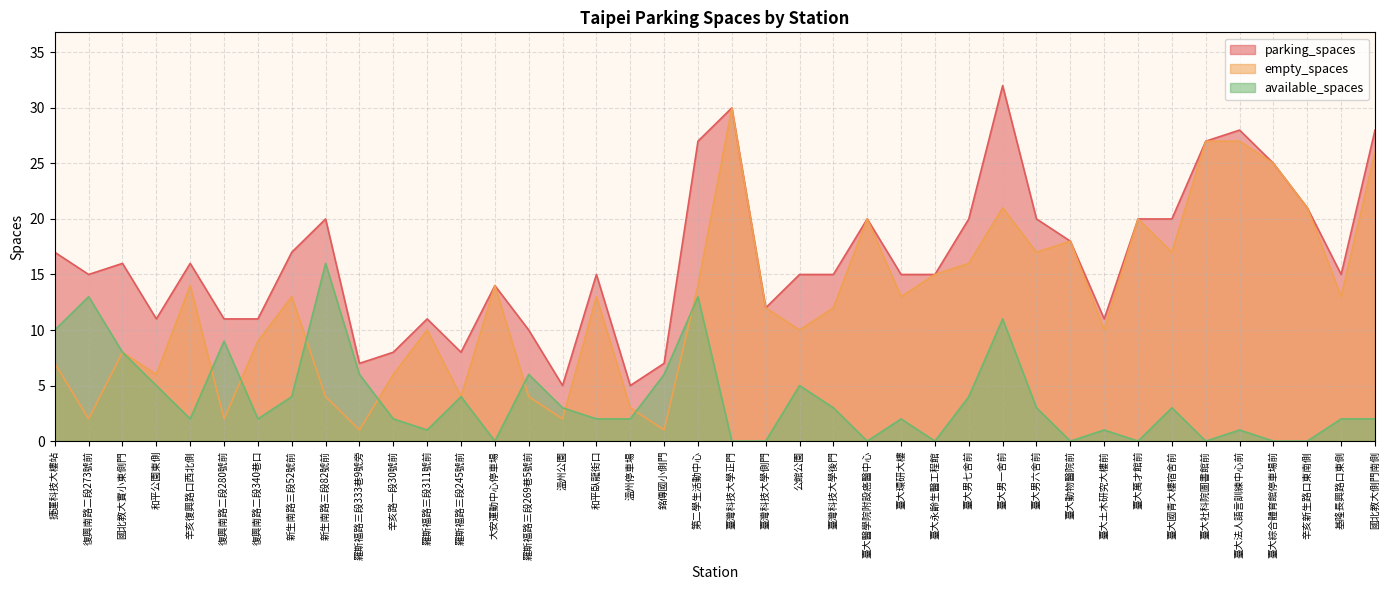

Where is the first local minimum for available_spaces?

辛亥復興路口西北側